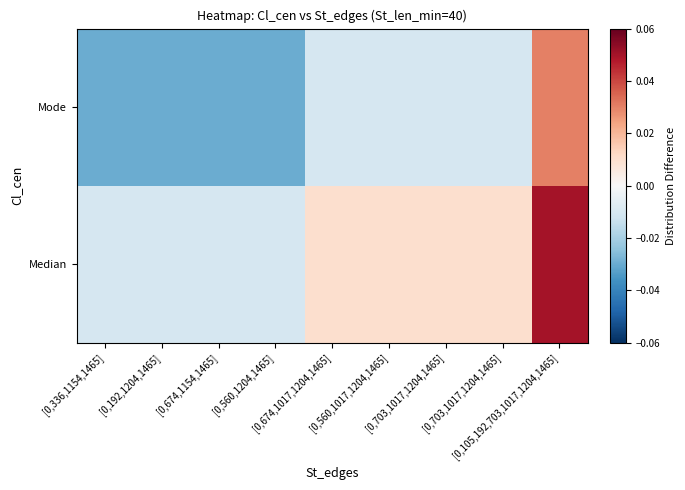

Between [0,674,1154,1465] and [0,105,192,703,1017,1204,1465], which is larger?

[0,105,192,703,1017,1204,1465]